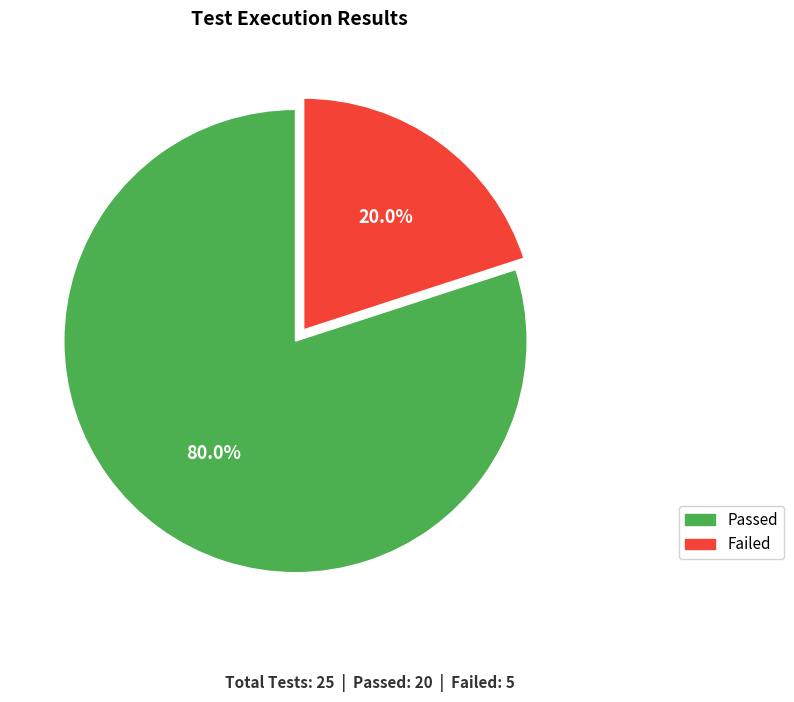

How much of the chart is everything except Failed?

80.0%